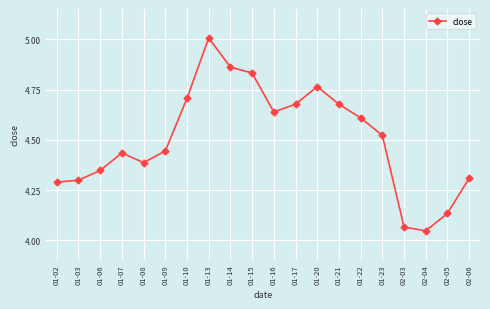

True or false: the data has more than 2 interior local peaks.

True